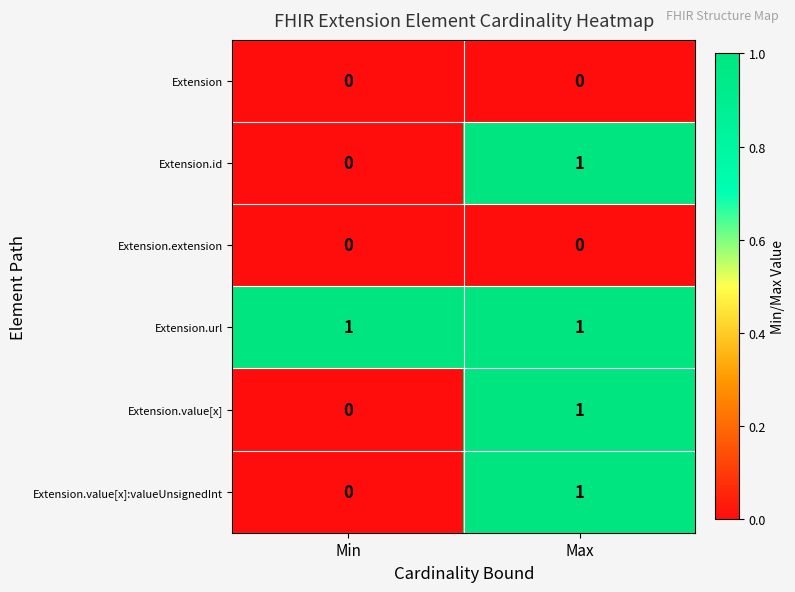

List the labels in order of Extension.value[x] value, smallest first.

Min, Max